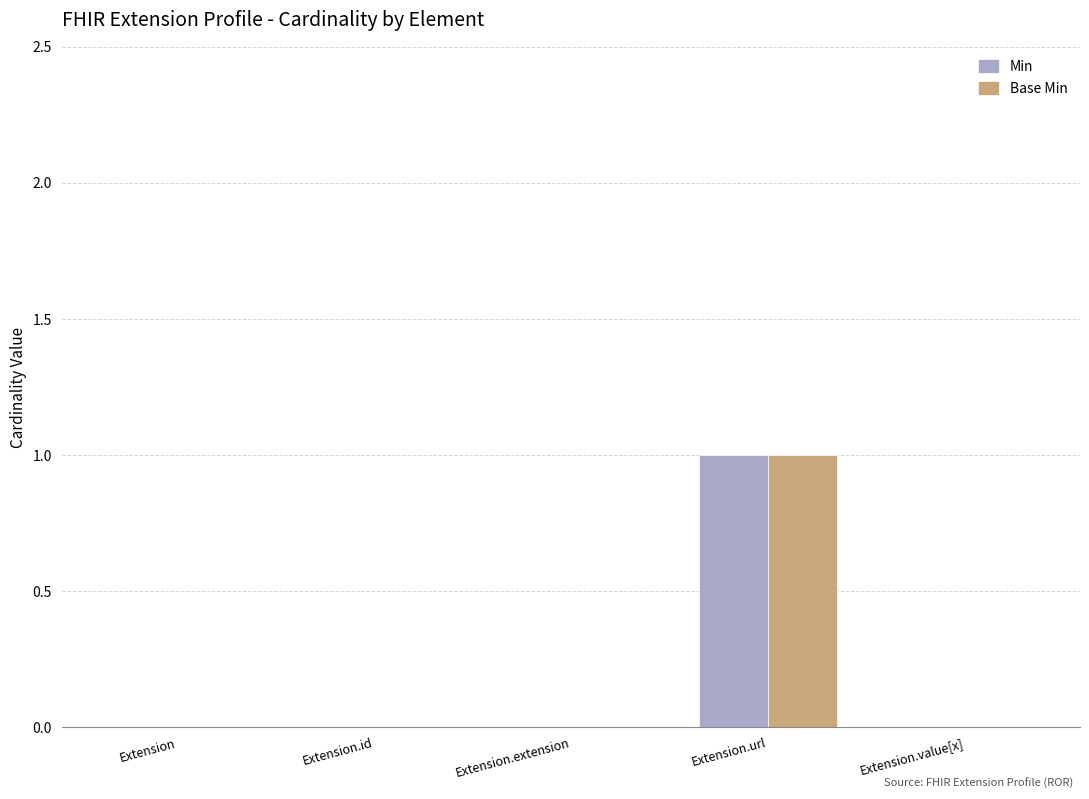

Is the value of Min at Extension.extension greater than the value of Base Min at Extension.url?

No